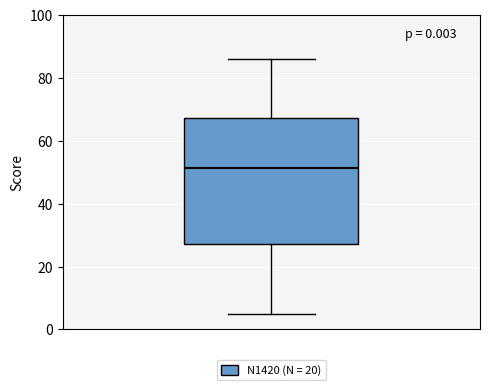

Where does the lower whisker of the box end on the y-axis? The values are not printed on the chart, so give them approximately, as read against the axis.

6